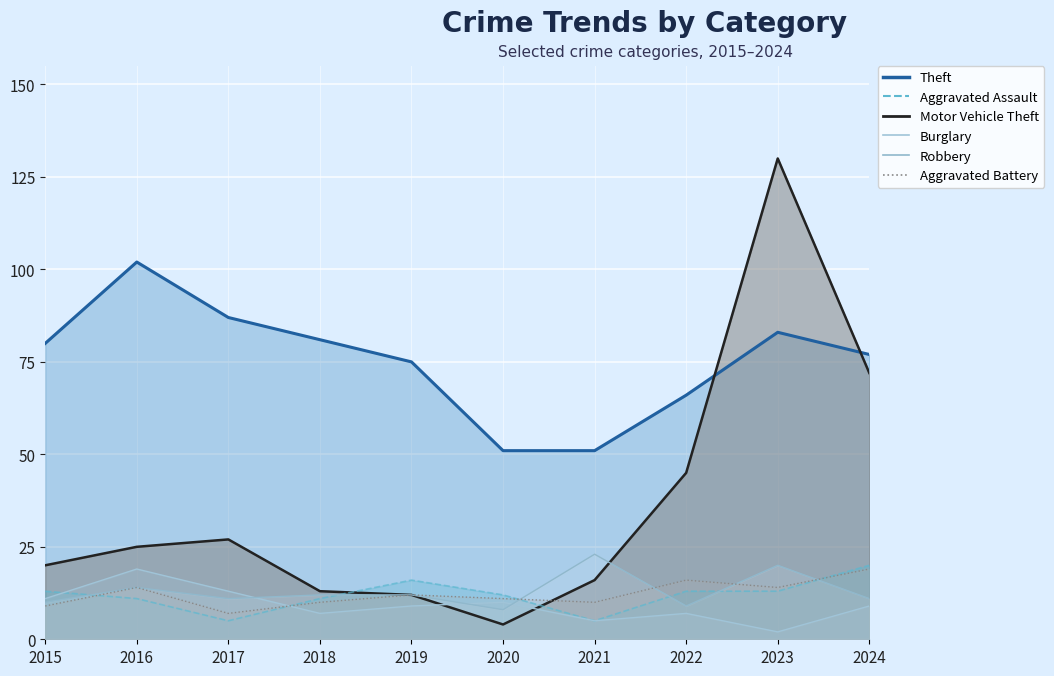

Which series has the largest range (max minus min)?

Motor Vehicle Theft